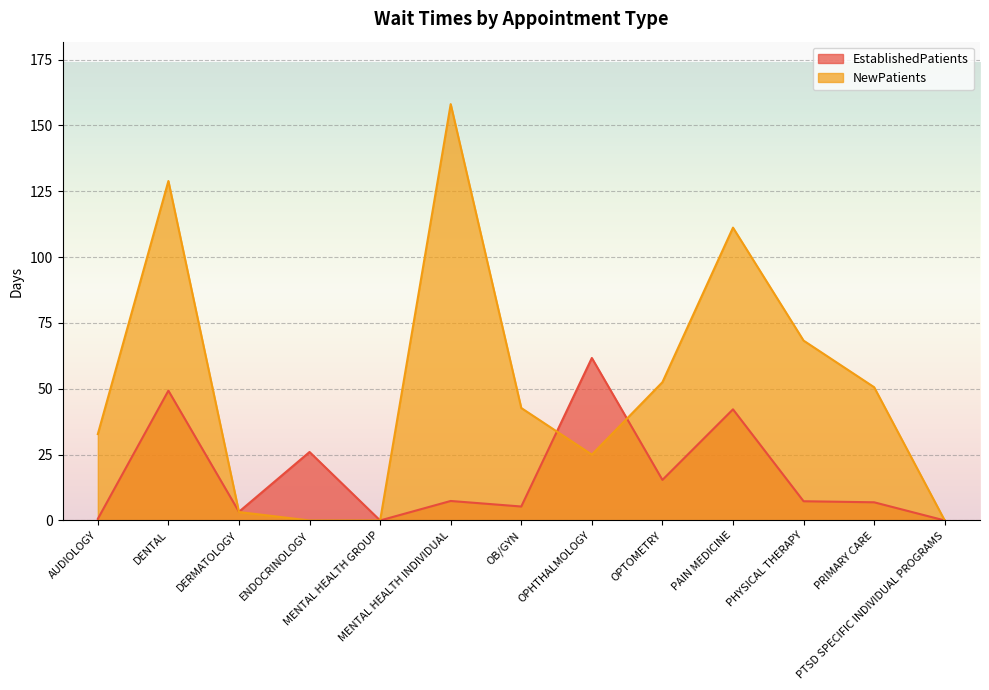

List the series in order of their overall mean, lowest first.

EstablishedPatients, NewPatients